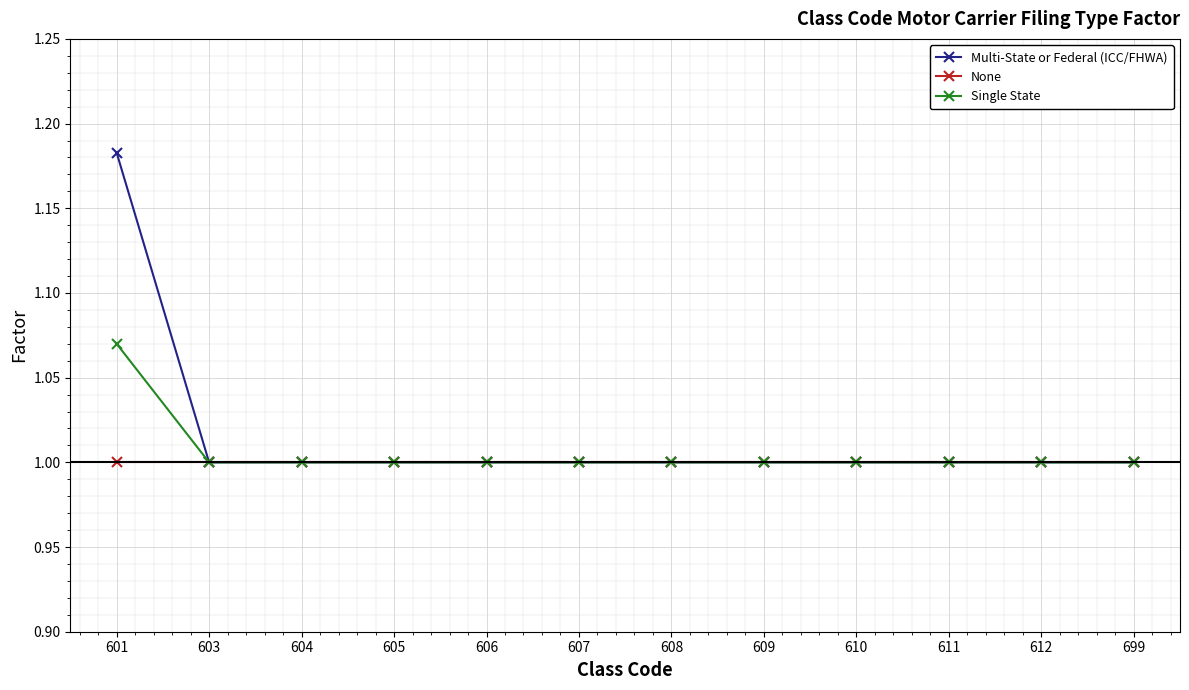

What is the smallest value displayed?

1.0